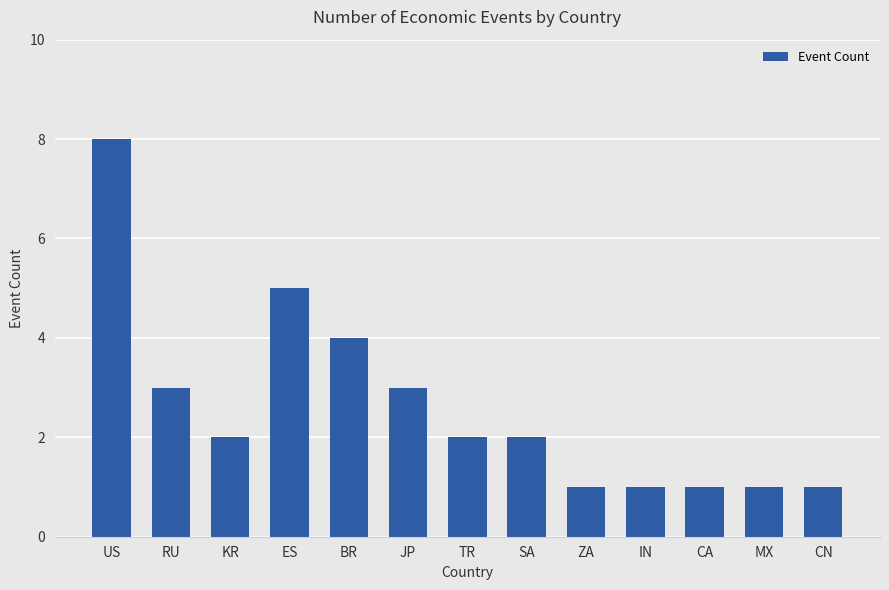

How many distinct data groups are displayed?

1